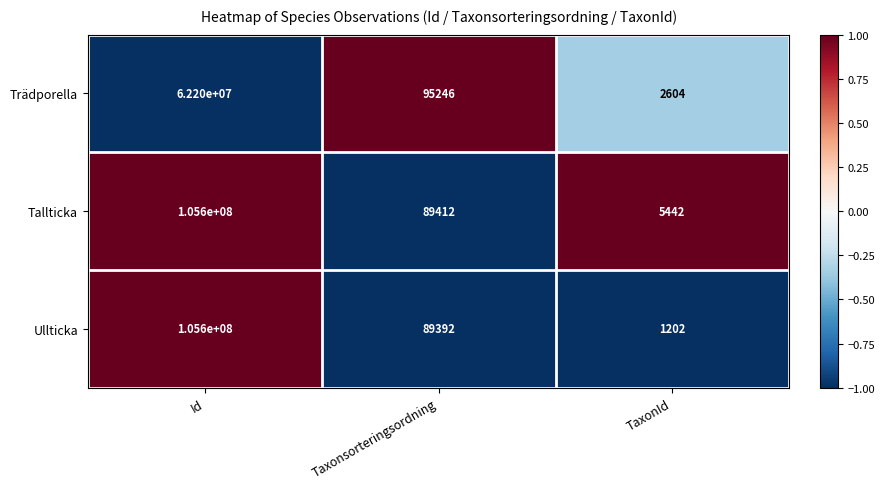

Which series changed the most between Id and Taxonsorteringsordning?

Ullticka